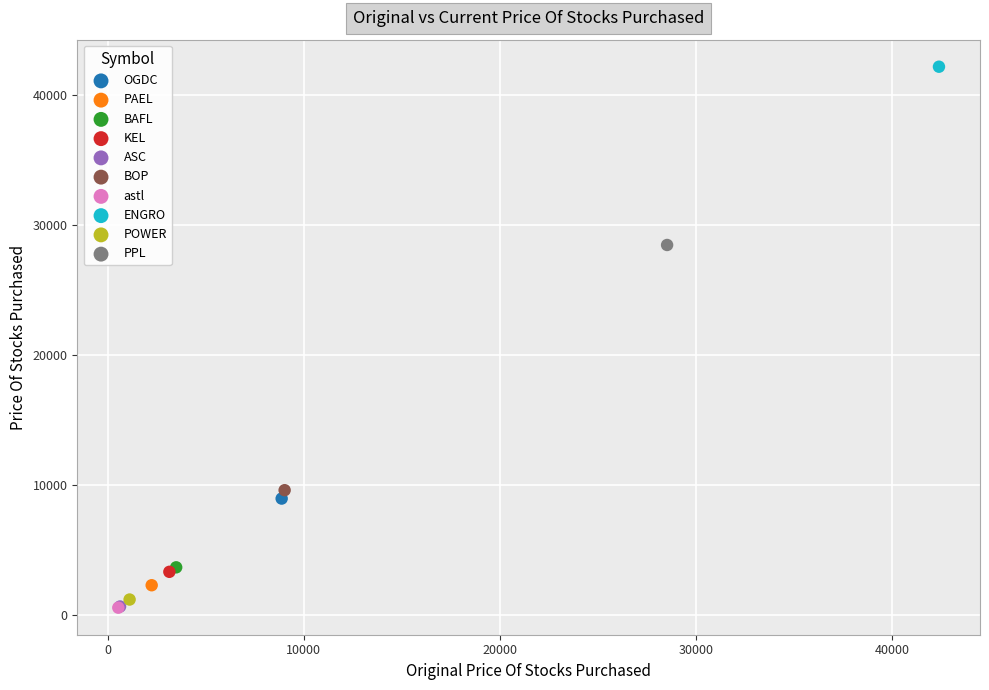

What are all the series names shown in the legend?

OGDC, PAEL, BAFL, KEL, ASC, BOP, astl, ENGRO, POWER, PPL